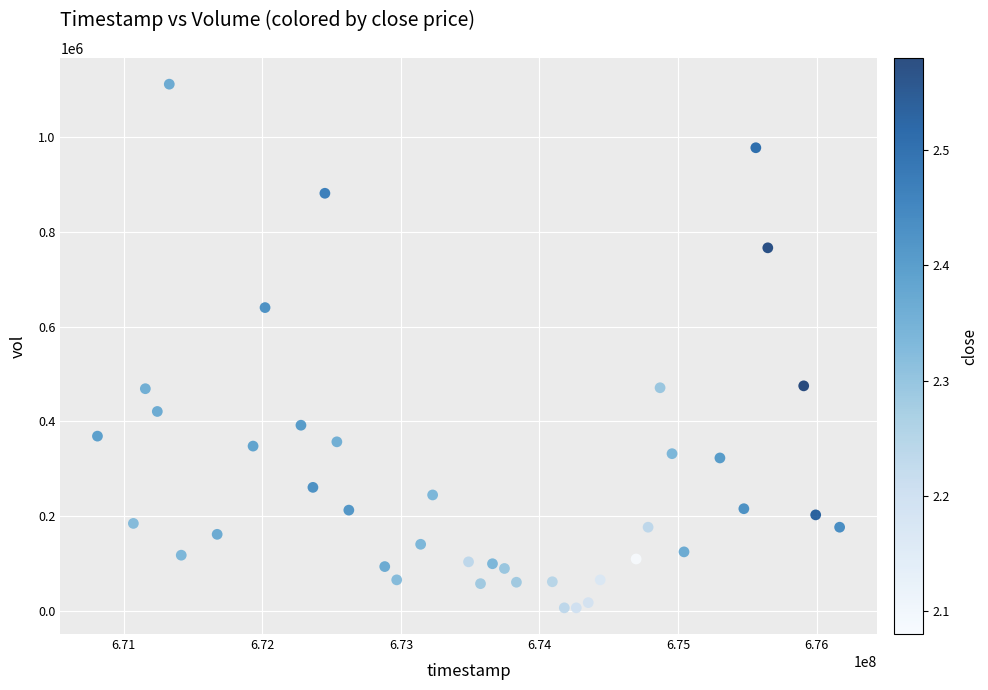

What is the range of X values (max minus min)?

5356800